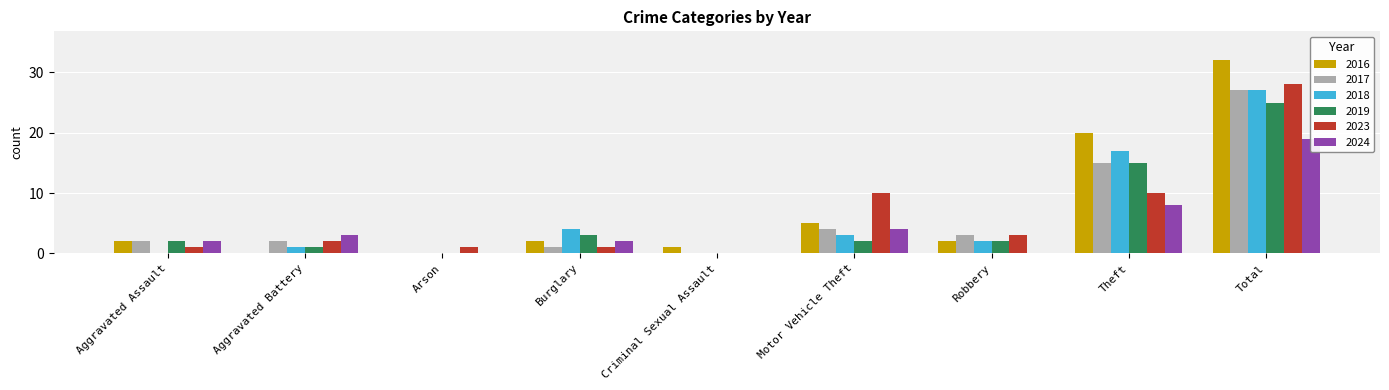

Which category has the highest value in the 2018 series?

Total